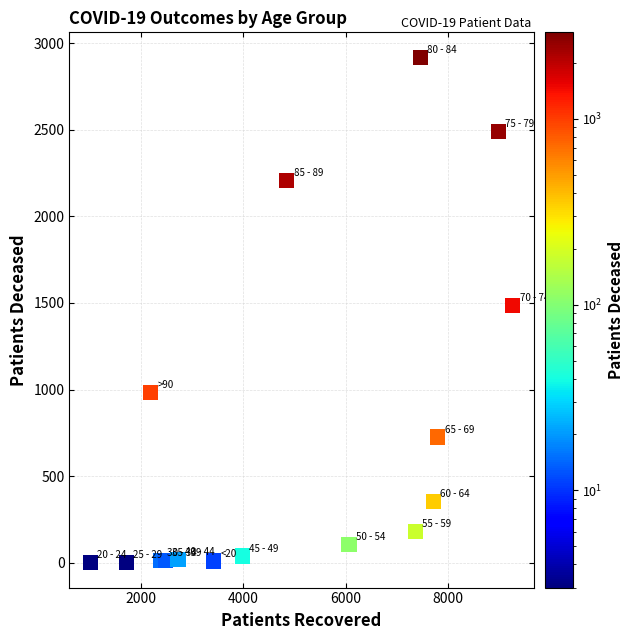

What is the range of Y values (max minus min)?

2913